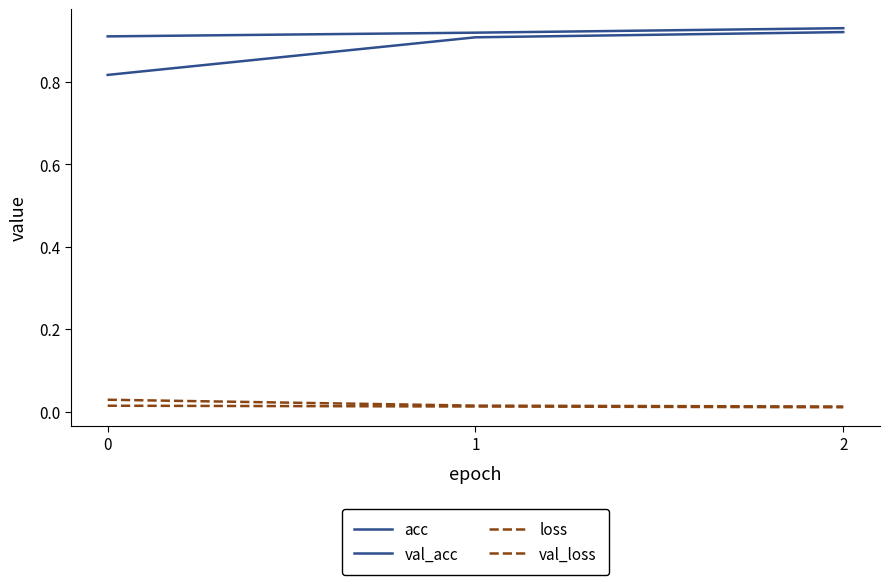

Rank the series by their maximum value, from highest to lowest.

val_acc, acc, loss, val_loss